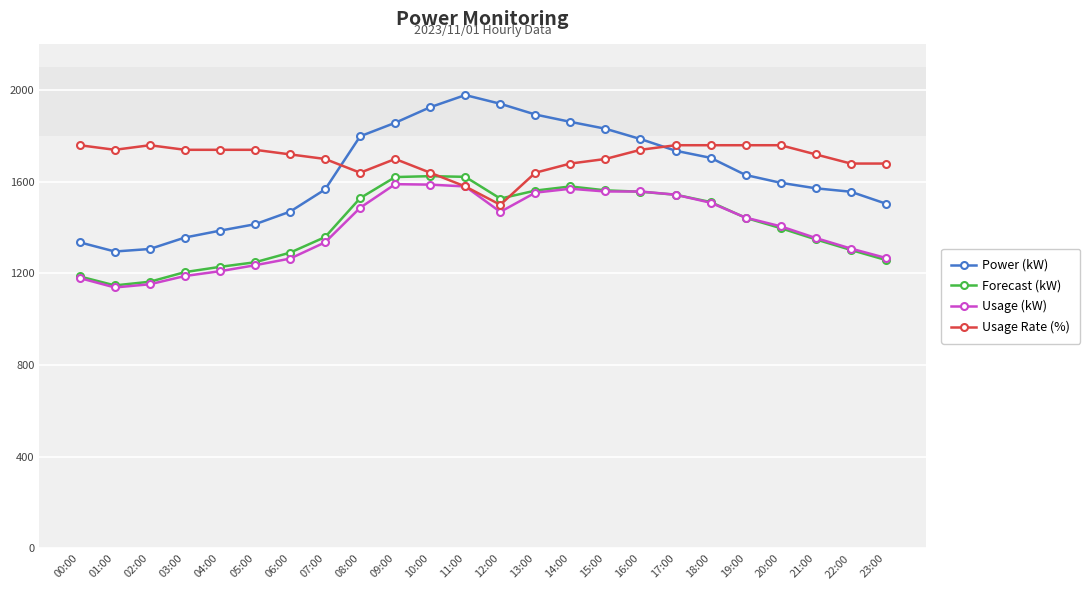

True or false: Forecast (kW) and Usage Rate (%) intersect in this chart.

True